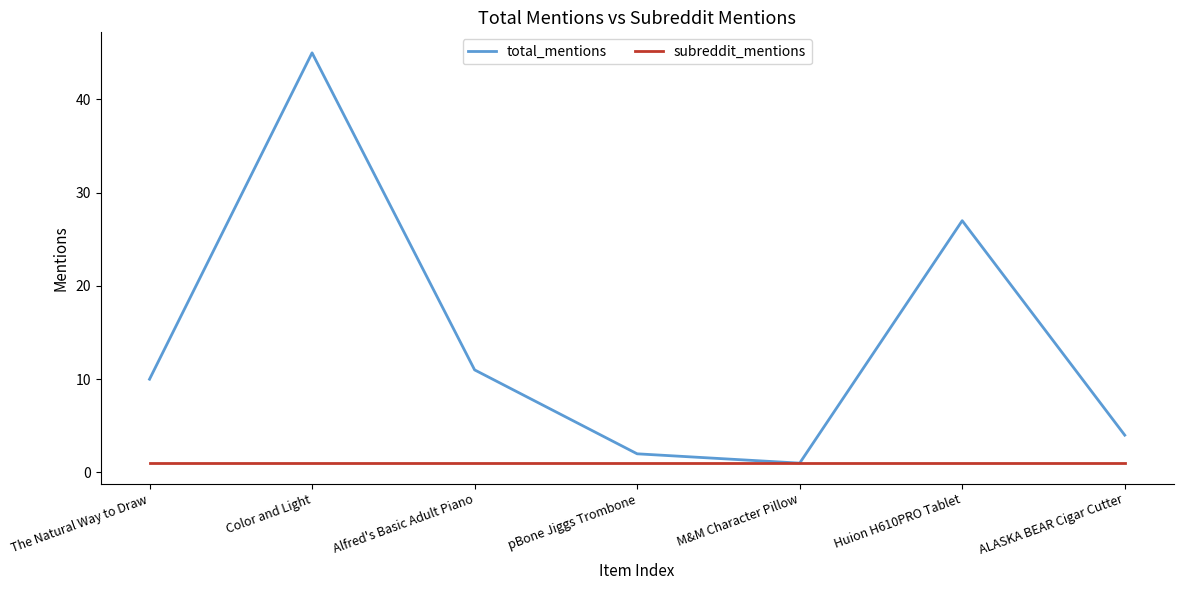

What position from the left is Huion H610PRO Tablet?

6